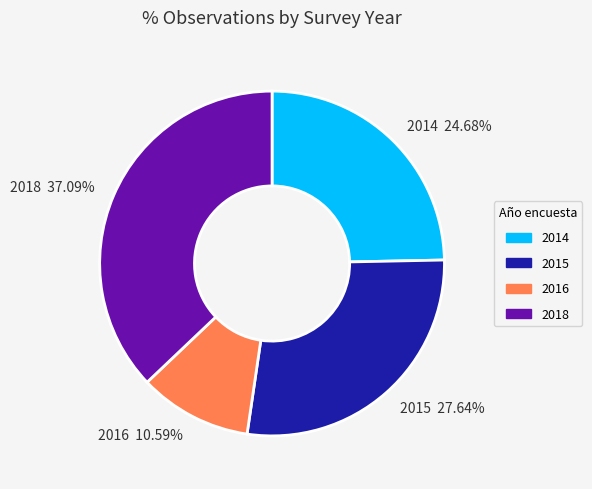

True or false: 2015 accounts for 28% of the total.

True